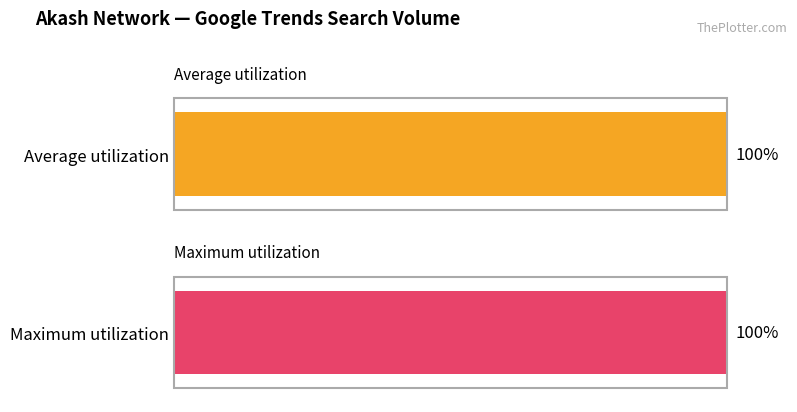

List the series in order of their peak value, highest first.

Average utilization, Maximum utilization